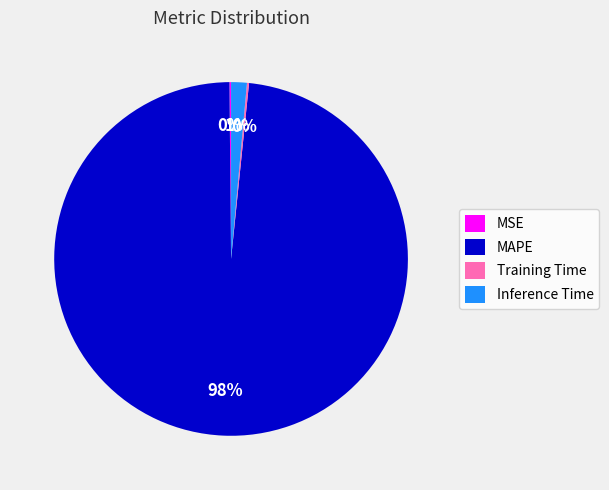

True or false: Inference Time accounts for 9% of the total.

False